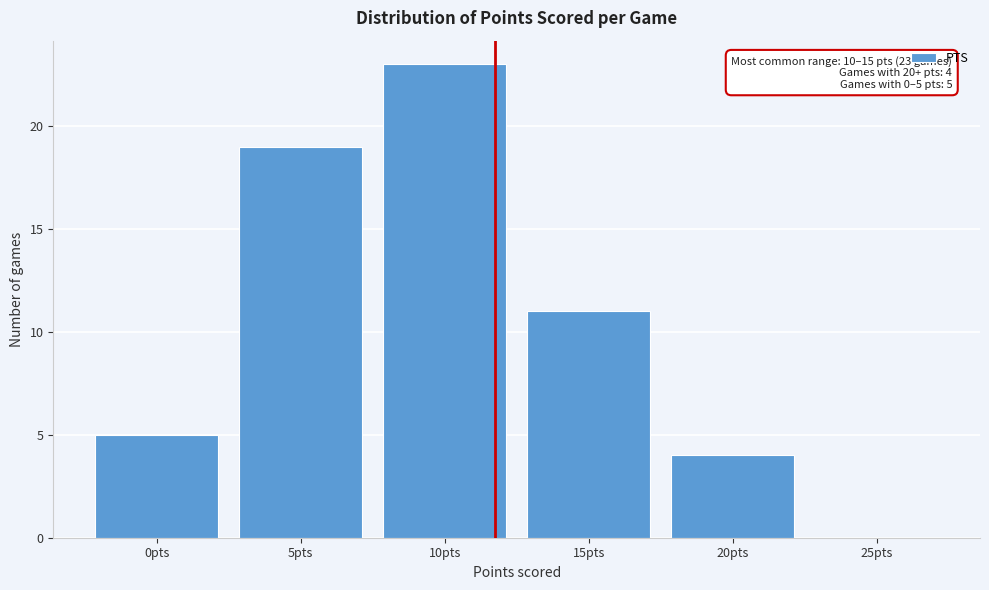

Reading right to left, transcribe all the data shown in this chart.

25pts=0	20pts=4	15pts=11	10pts=23	5pts=19	0pts=5